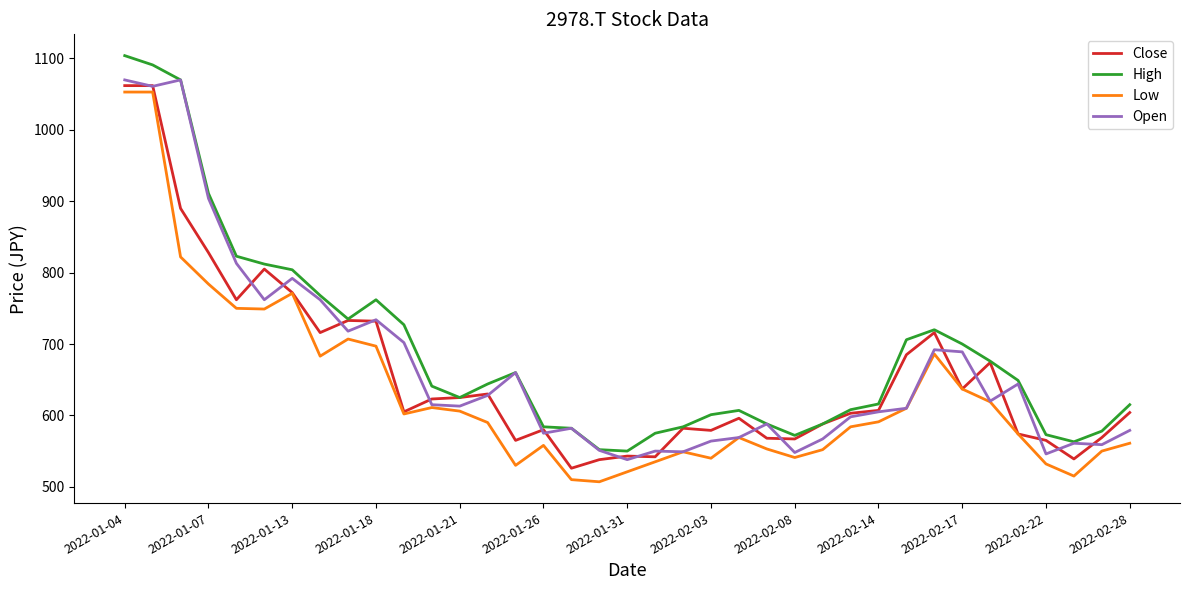

True or false: Low has more than 1 interior local peaks.

True